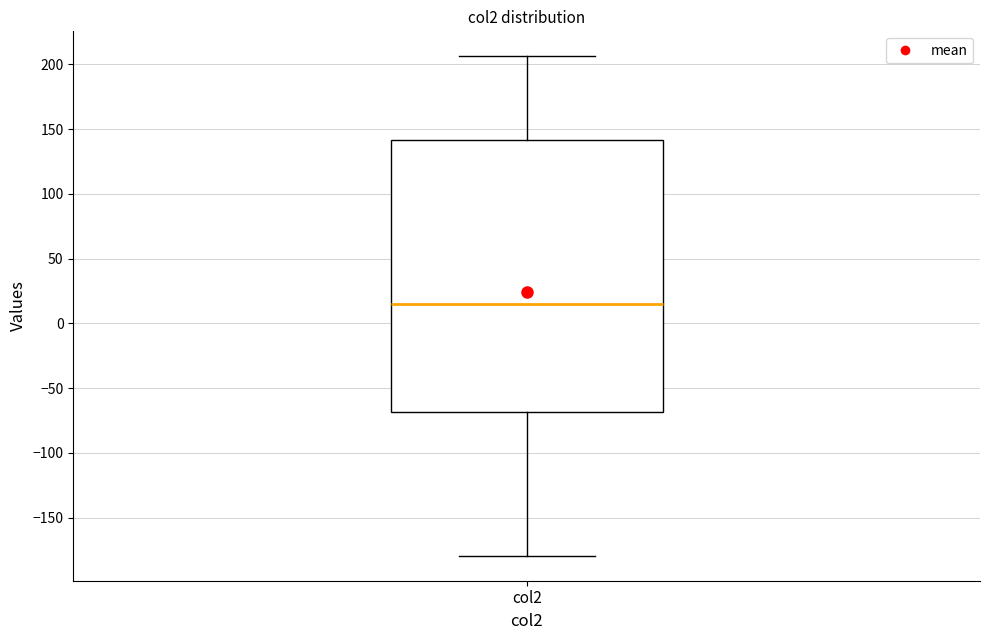

Where is the upper edge of the box for col2 on the y-axis? The values are not printed on the chart, so give them approximately, as read against the axis.

140